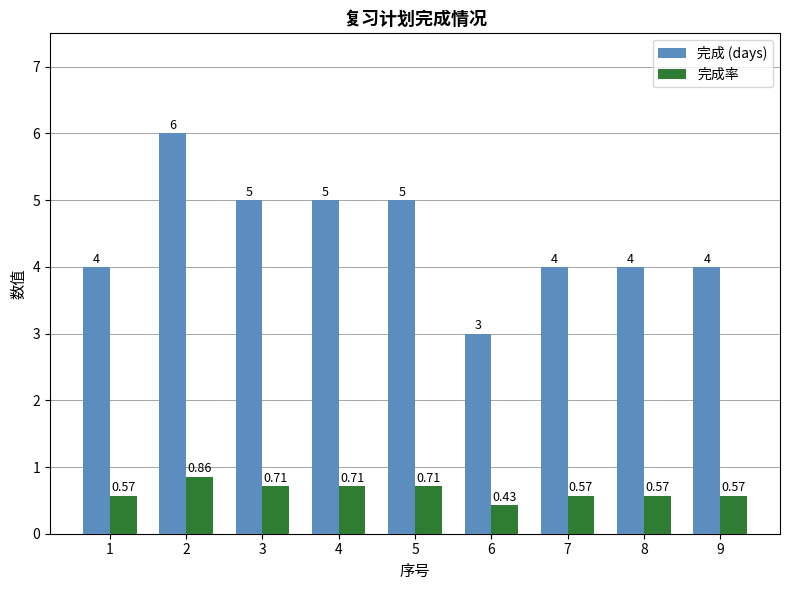

How many bars are there in total?

18